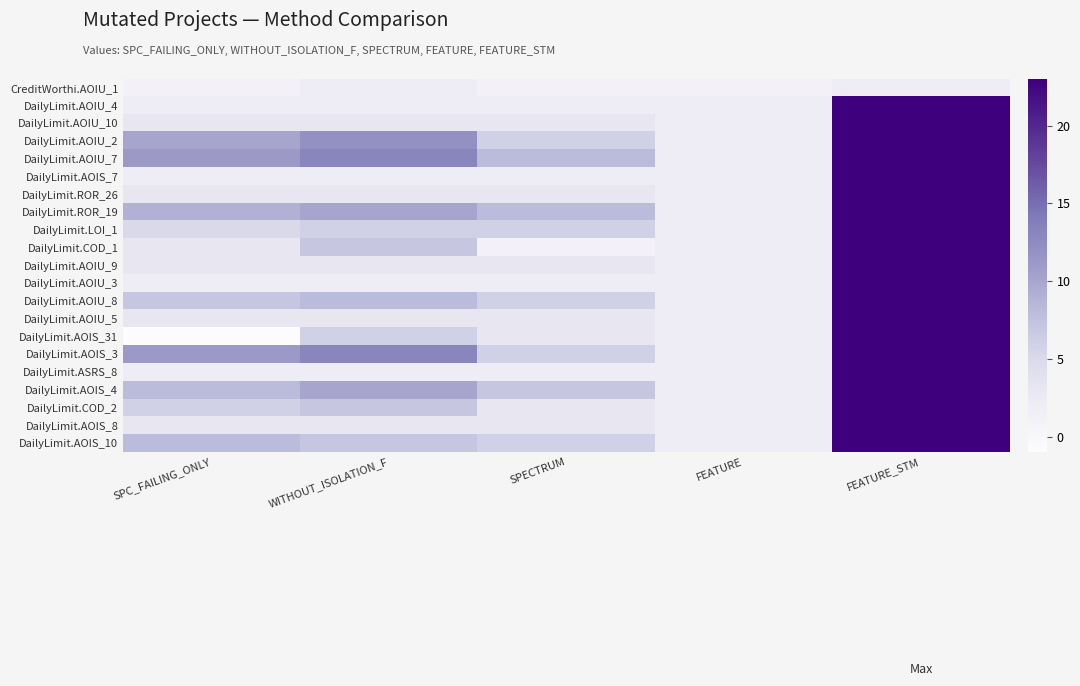

What is the difference between the highest and lowest values at FEATURE_STM?

21